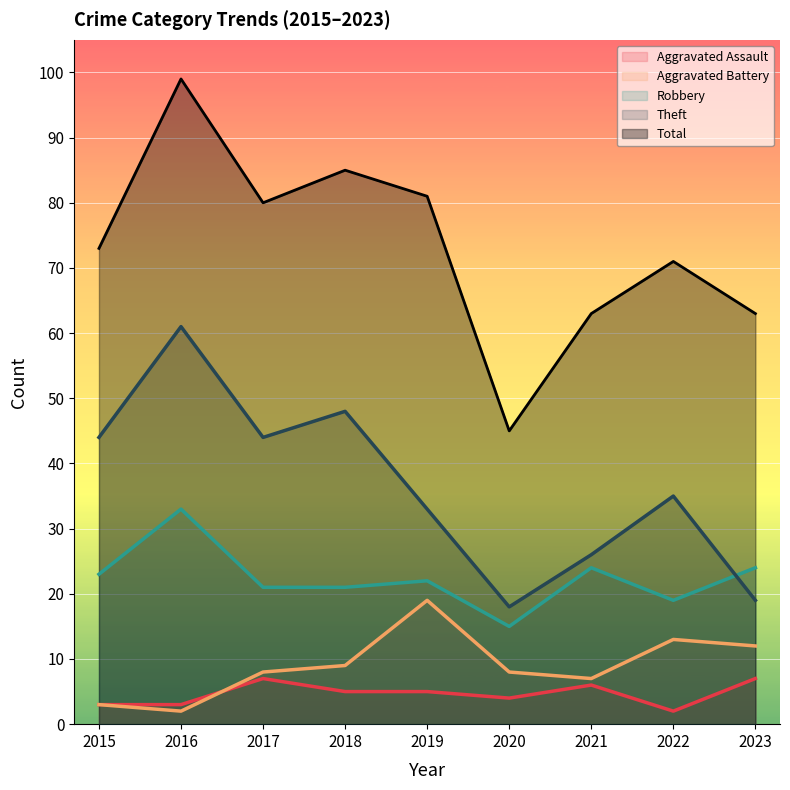

Is the value of Theft at 2020 greater than the value of Total at 2020?

No